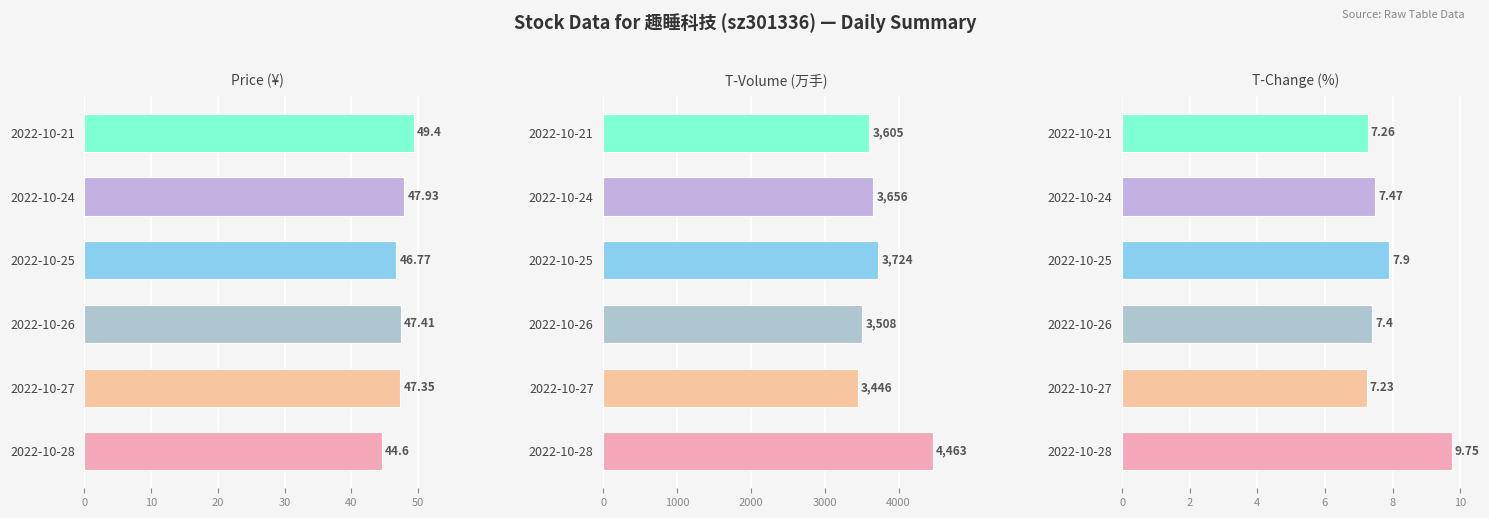

The price series shows 49.4 at 2022-10-21. True or false?

True